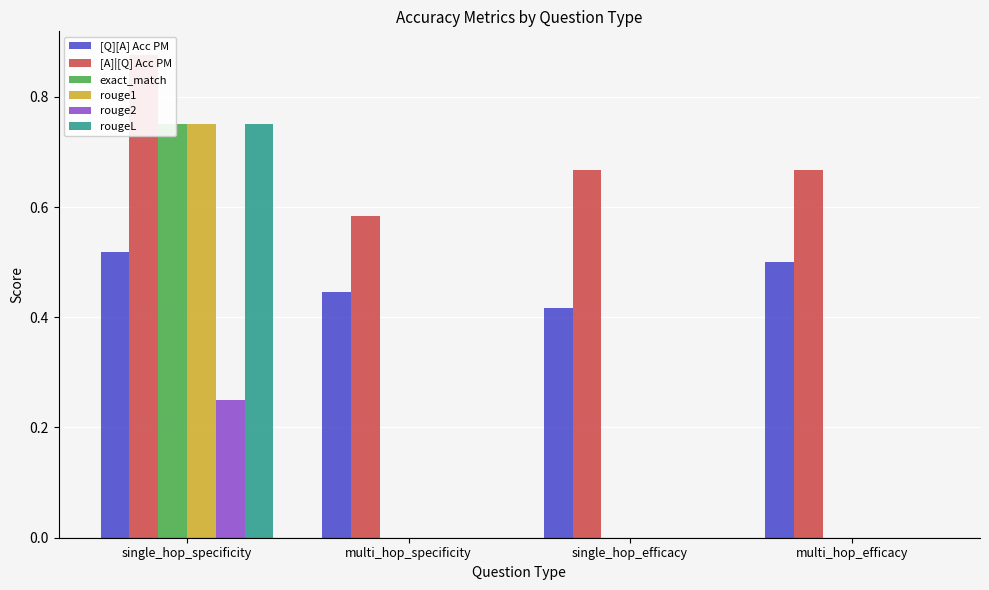

What are all the series names shown in the legend?

[Q][A] Acc PM, [A]|[Q] Acc PM, exact_match, rouge1, rouge2, rougeL